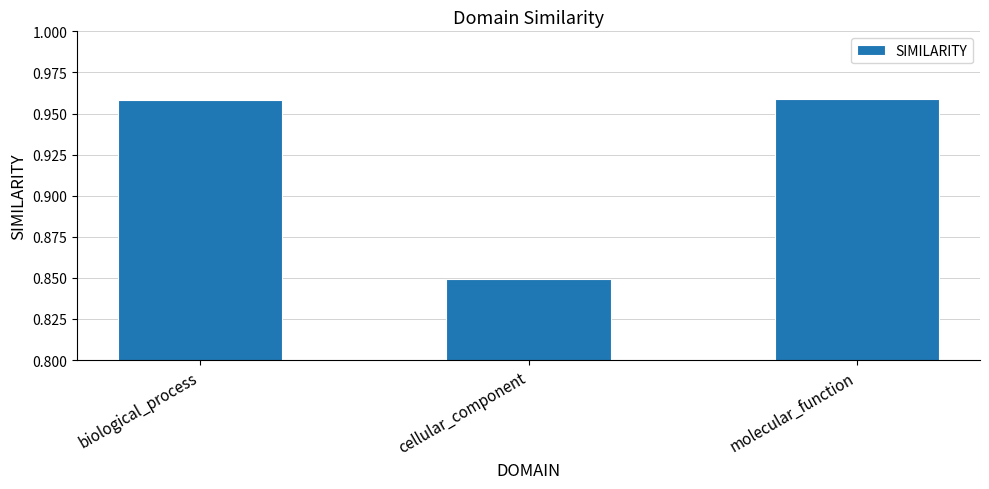

What is the label of the 2nd bar from the right?

cellular_component